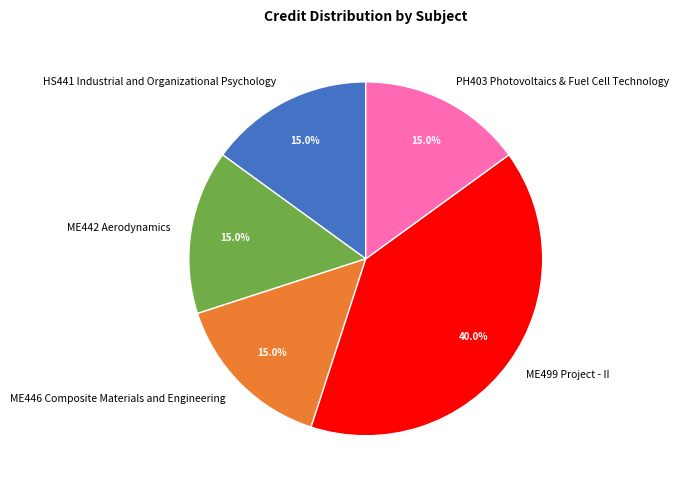

Count the number of slices in the pie.

5